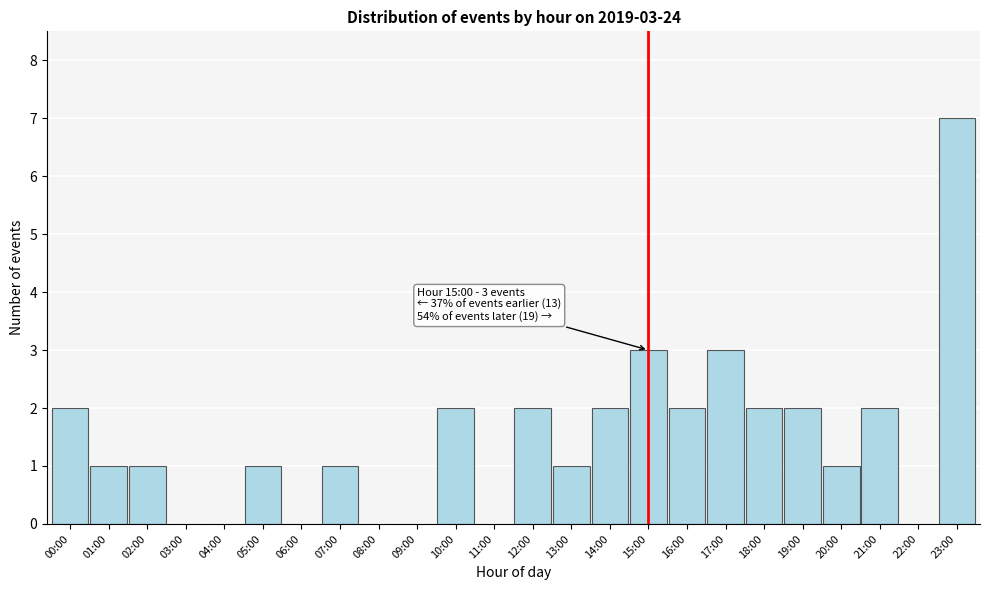

Reading left to right, list all the values displayed in this chart.

00:00=2	01:00=1	02:00=1	03:00=0	04:00=0	05:00=1	06:00=0	07:00=1	08:00=0	09:00=0	10:00=2	11:00=0	12:00=2	13:00=1	14:00=2	15:00=3	16:00=2	17:00=3	18:00=2	19:00=2	20:00=1	21:00=2	22:00=0	23:00=7